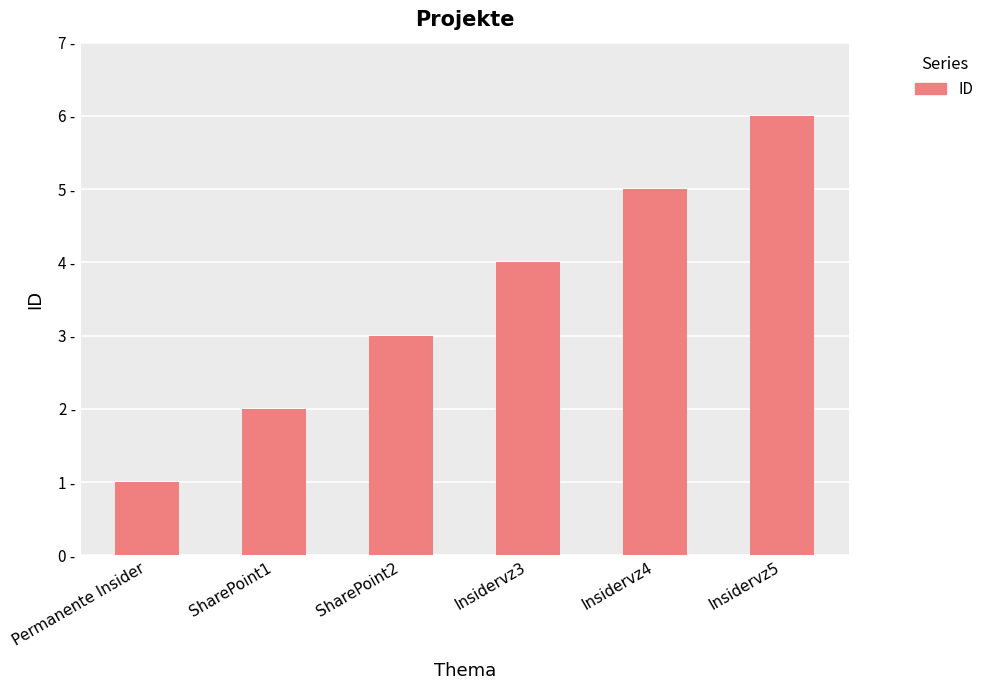

Does the chart contain any negative values?

No